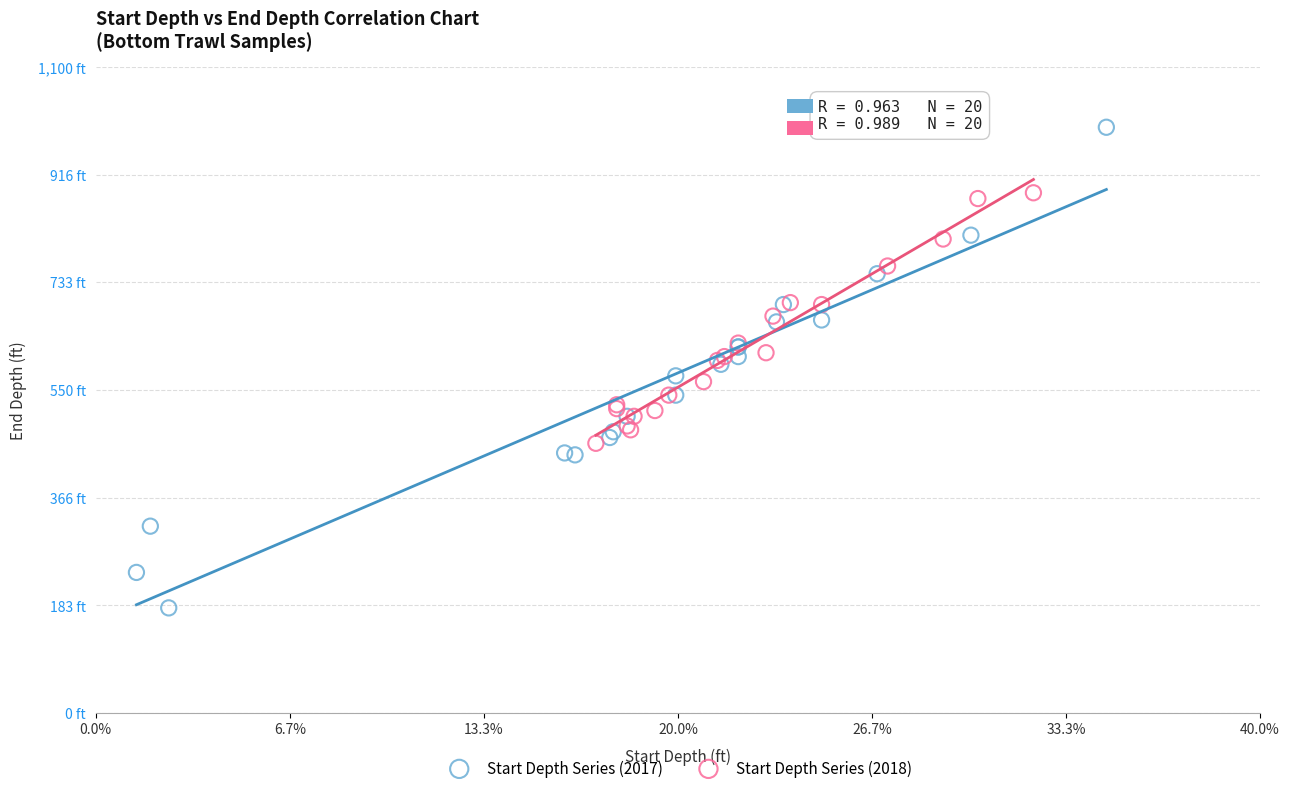

What are all the series names shown in the legend?

Start Depth Series (2017), Start Depth Series (2018)